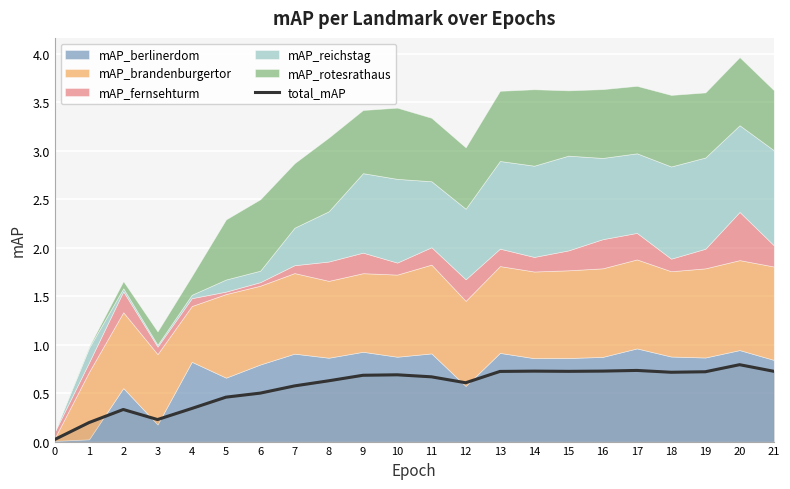

What is the approximate value at 5?

0.5